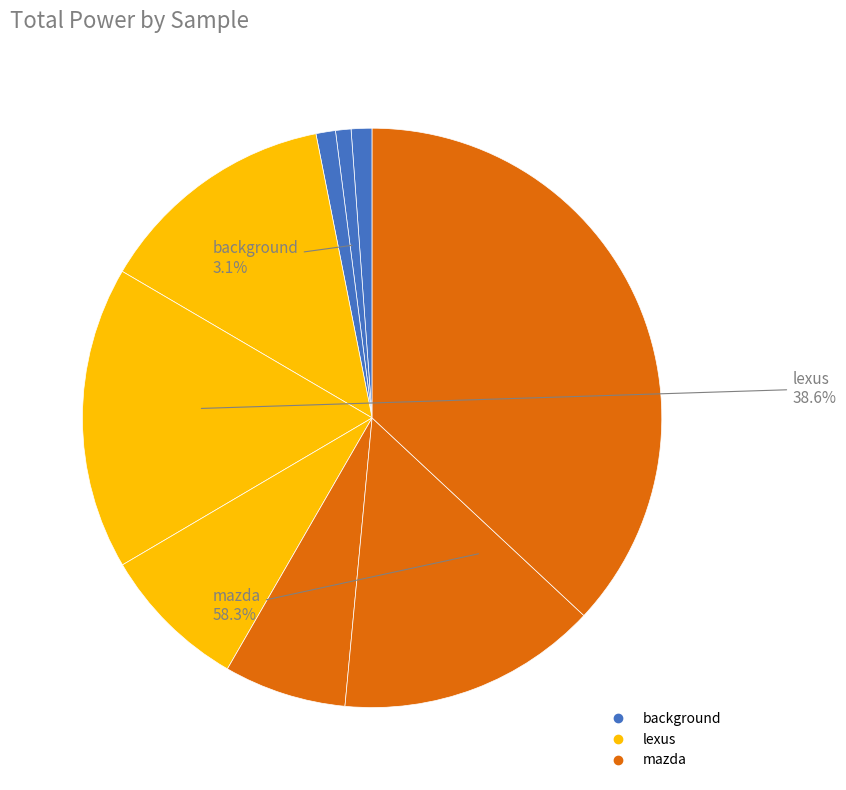

To the nearest percent, what is the difference between the 7 (mazda) and 1 (background) slice percentages?

6%